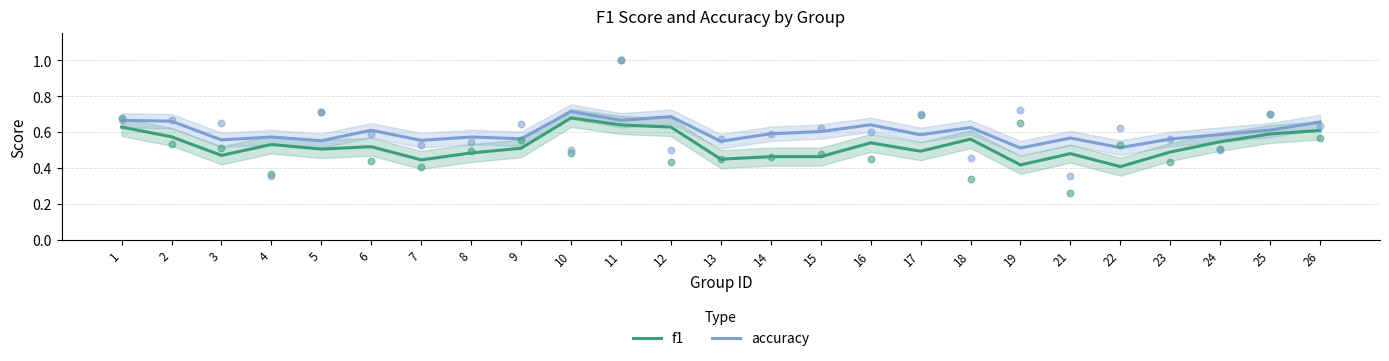

Is the value of f1 at 24 greater than the value of accuracy at 22?

Yes